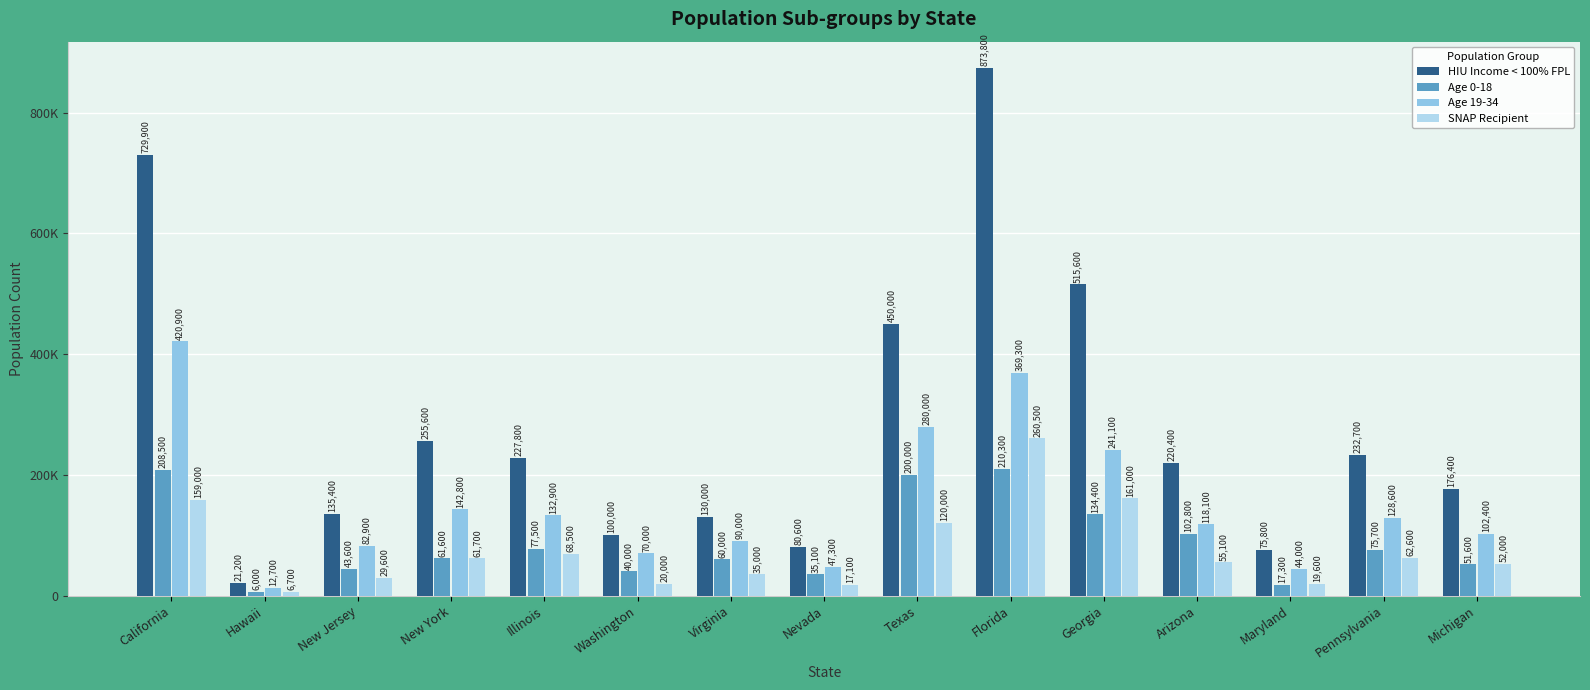

Which label corresponds to the smallest value in the chart?

Hawaii